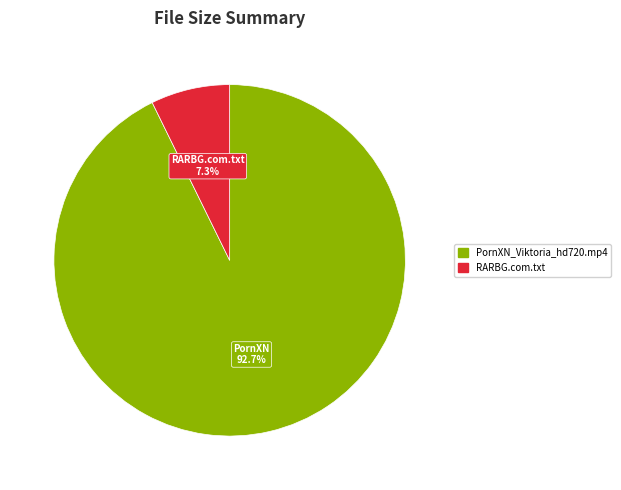

To the nearest percent, what is the difference between the largest and smallest slice percentages?

85%